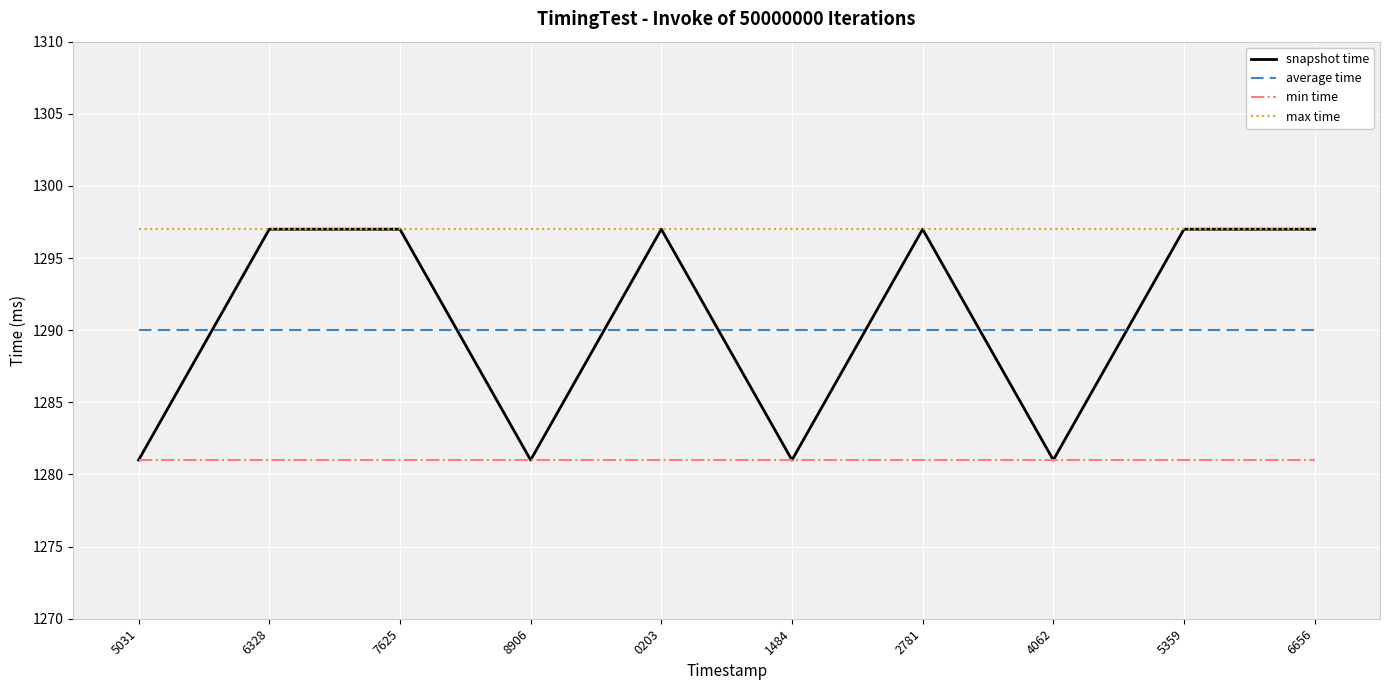

Reading left to right, extract all data points from this chart.

snapshot time: 5031=1281	6328=1297	7625=1297	8906=1281	0203=1297	1484=1281	2781=1297	4062=1281	5359=1297	6656=1297
average time: 5031=1290	6328=1290	7625=1290	8906=1290	0203=1290	1484=1290	2781=1290	4062=1290	5359=1290	6656=1290
min time: 5031=1281	6328=1281	7625=1281	8906=1281	0203=1281	1484=1281	2781=1281	4062=1281	5359=1281	6656=1281
max time: 5031=1297	6328=1297	7625=1297	8906=1297	0203=1297	1484=1297	2781=1297	4062=1297	5359=1297	6656=1297